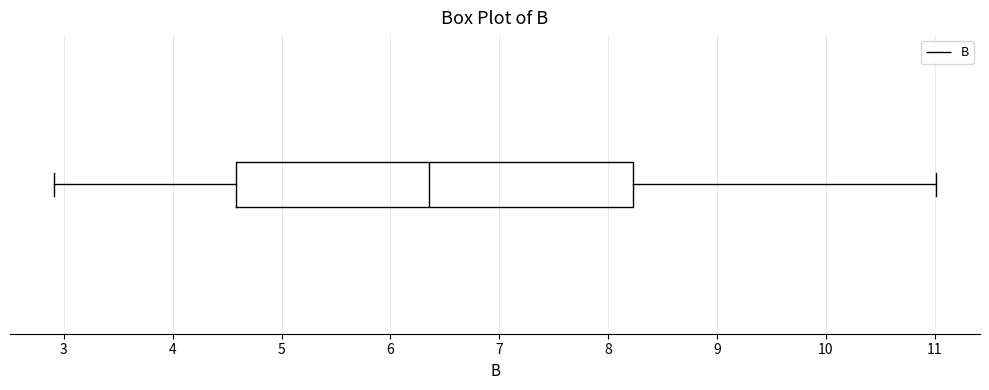

Where does the left whisker of the box end on the x-axis? The values are not printed on the chart, so give them approximately, as read against the axis.

2.9